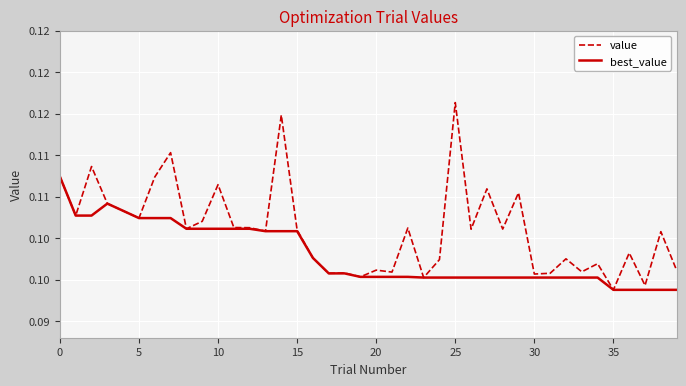

Does the chart display data point markers on the line(s)?

No